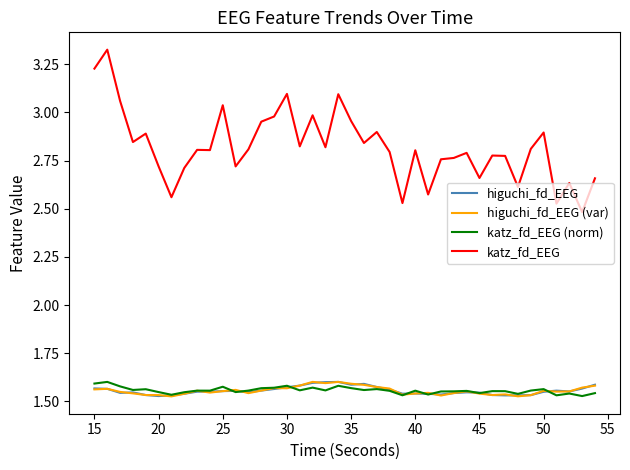

True or false: katz_fd_EEG and higuchi_fd_EEG intersect in this chart.

False